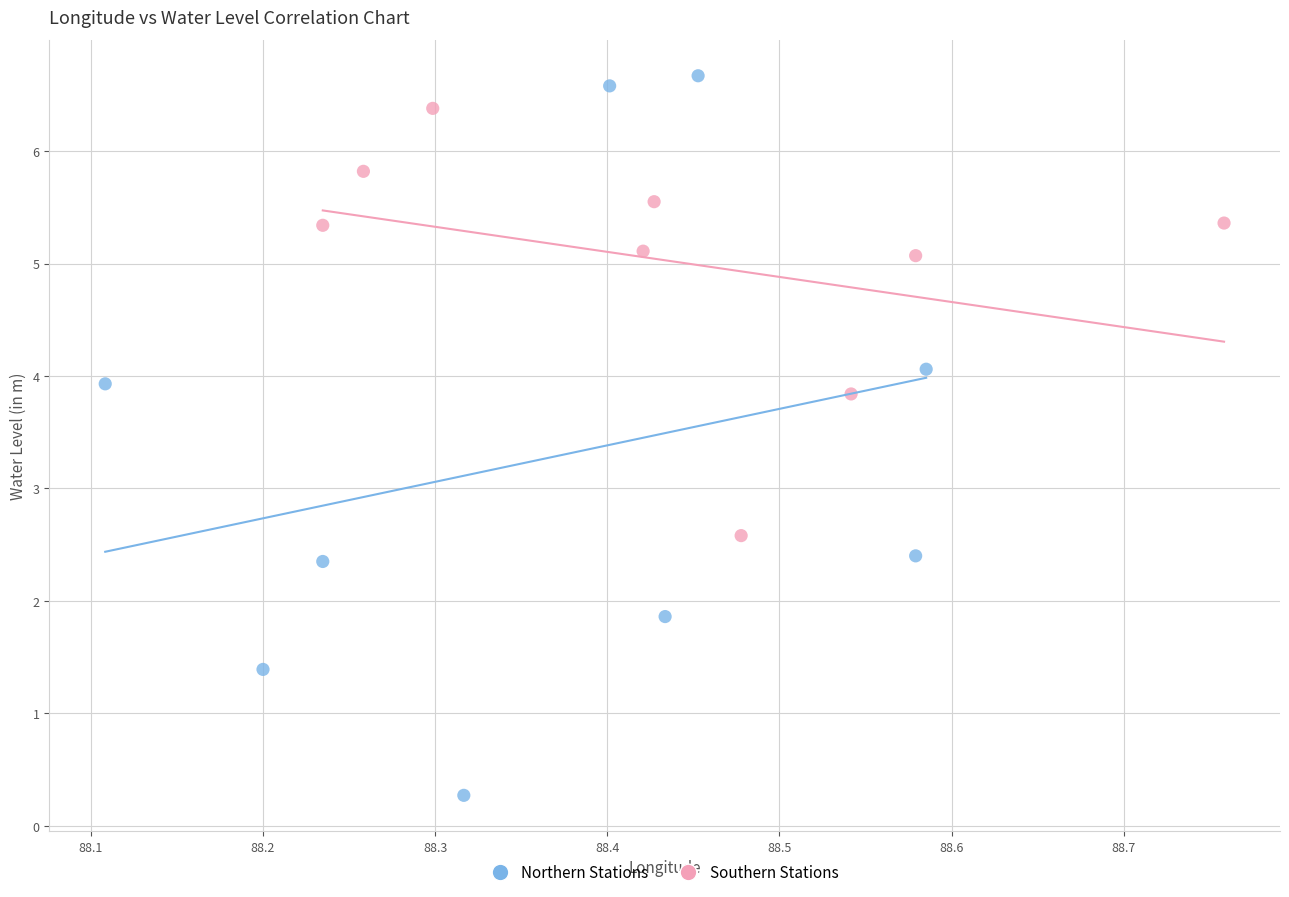

Which series has the largest Y range (max minus min)?

Northern Stations